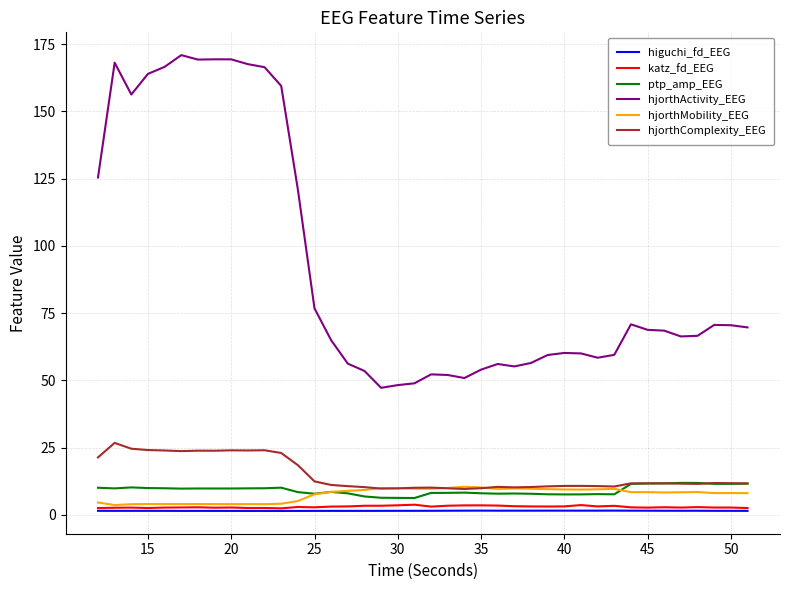

What is the minimum value for hjorthActivity_EEG?

47.3